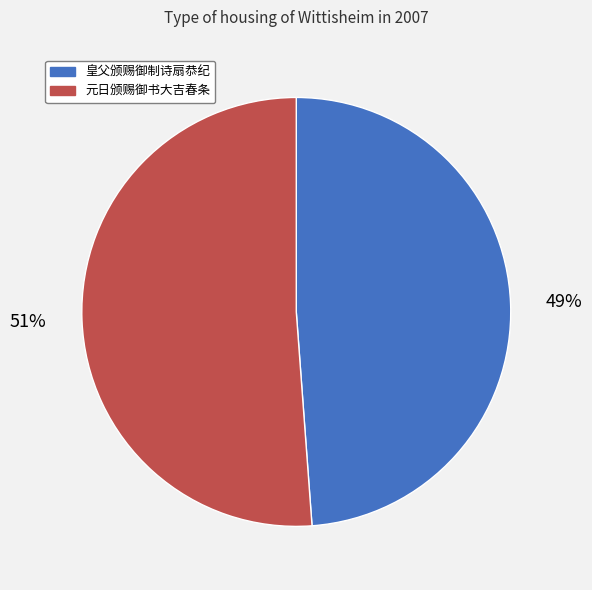

The 元日颁赐御书大吉春条 slice represents 42% of the pie. True or false?

False